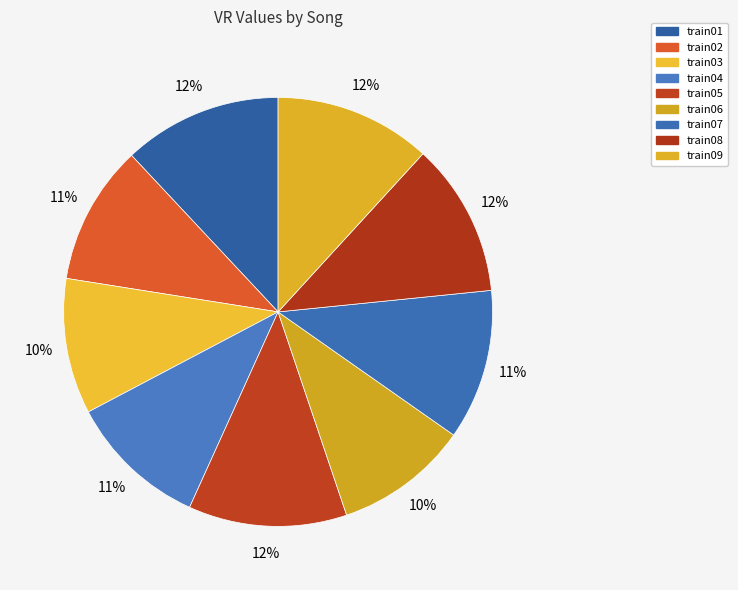

To the nearest percent, what is the difference between the train06 and train05 slice percentages?

2%